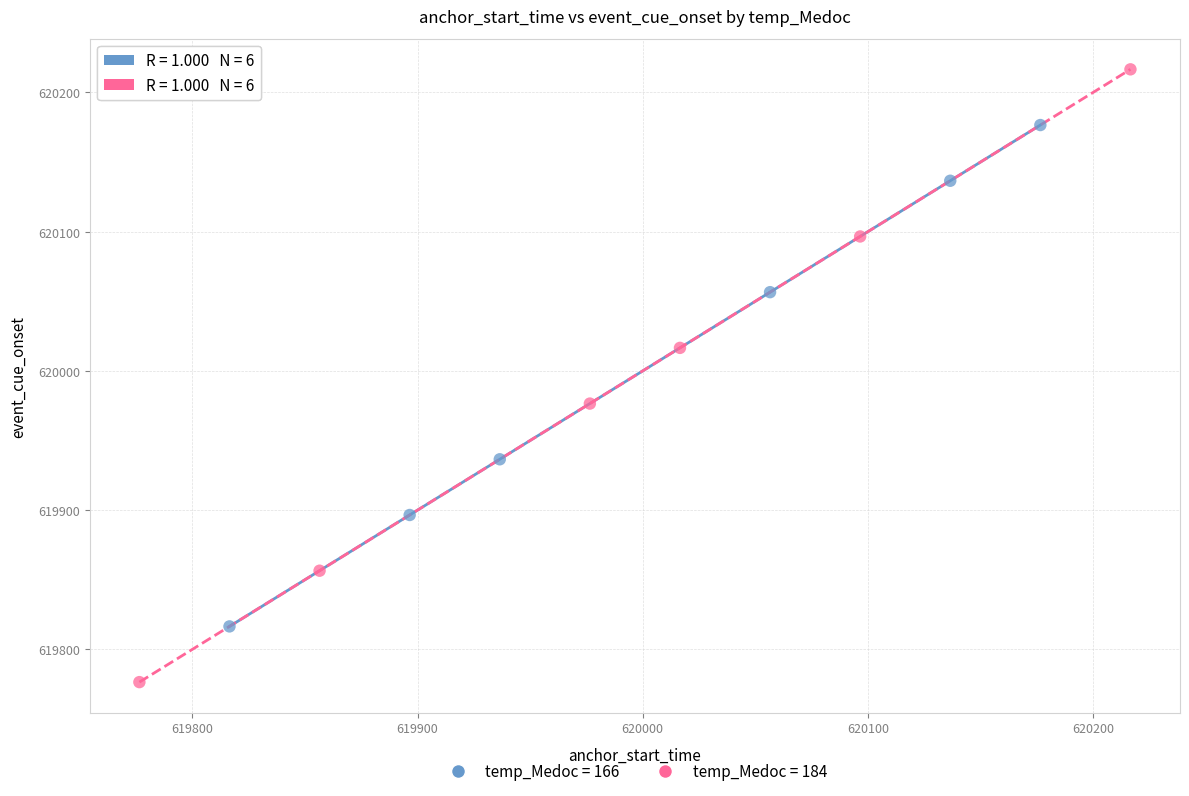

Which series contains the lowest Y value?

temp_Medoc = 184